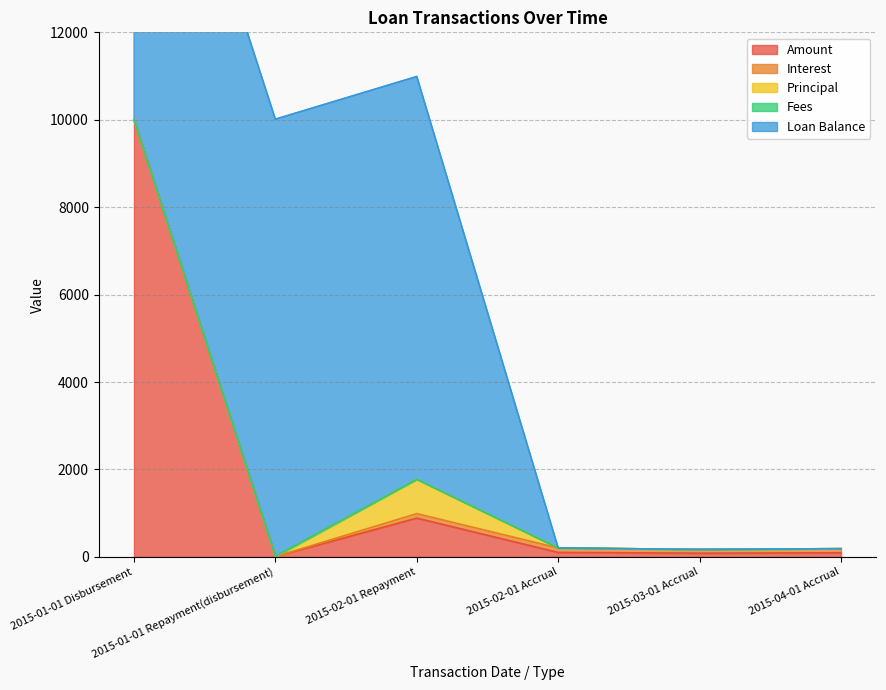

Which has a higher value, 2015-04-01 Accrual or 2015-02-01 Accrual?

2015-02-01 Accrual